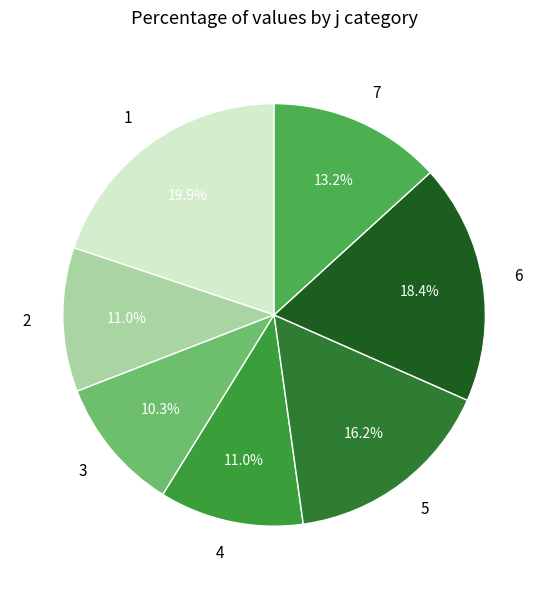

To the nearest percent, what percentage of the pie is 5?

16%